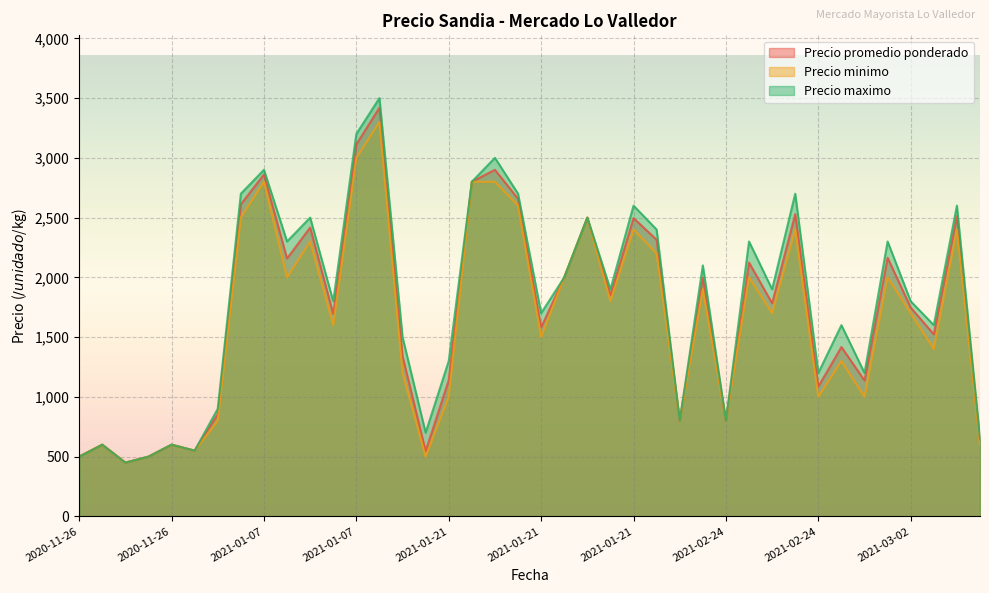

Rank the series at 2021-03-02 from lowest to highest value.

Precio minimo, Precio promedio ponderado, Precio maximo